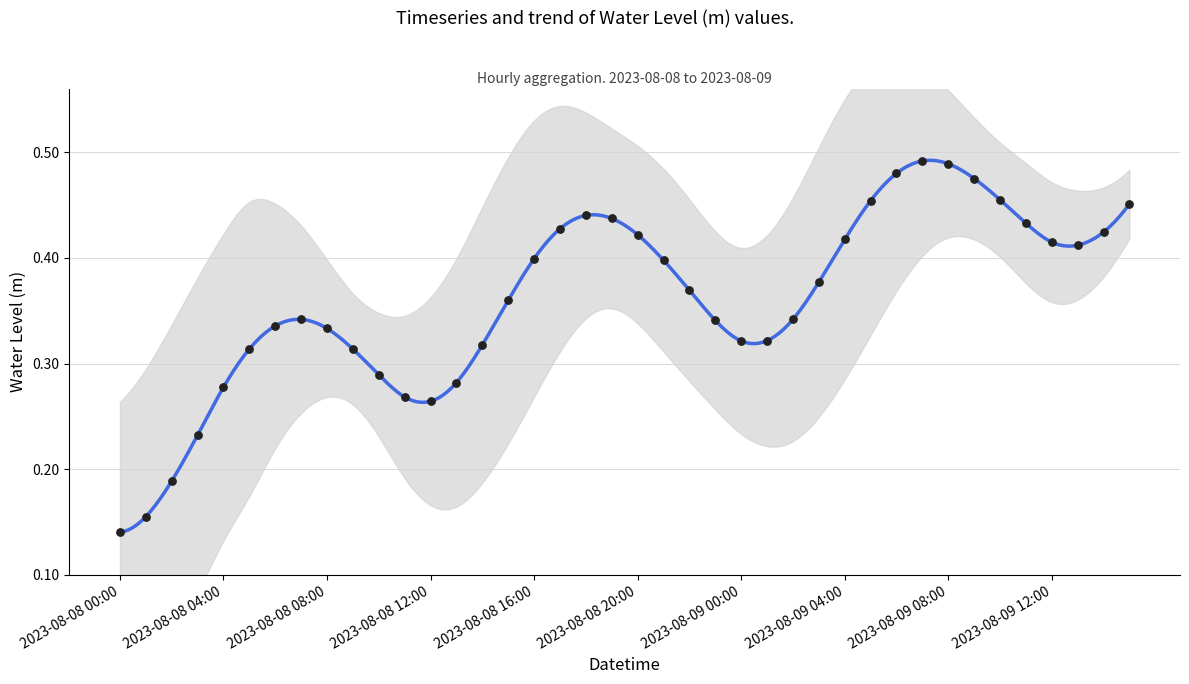

Which has a higher value, 2023-08-09 09:00 or 2023-08-08 16:00?

2023-08-09 09:00